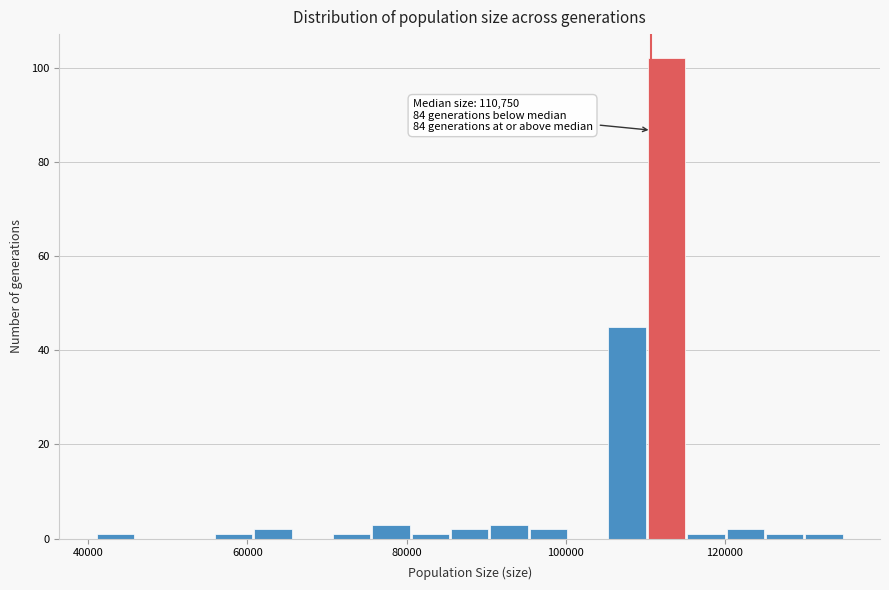

Read against the x-axis, roughly where is the centre of the tallest bar?

112000